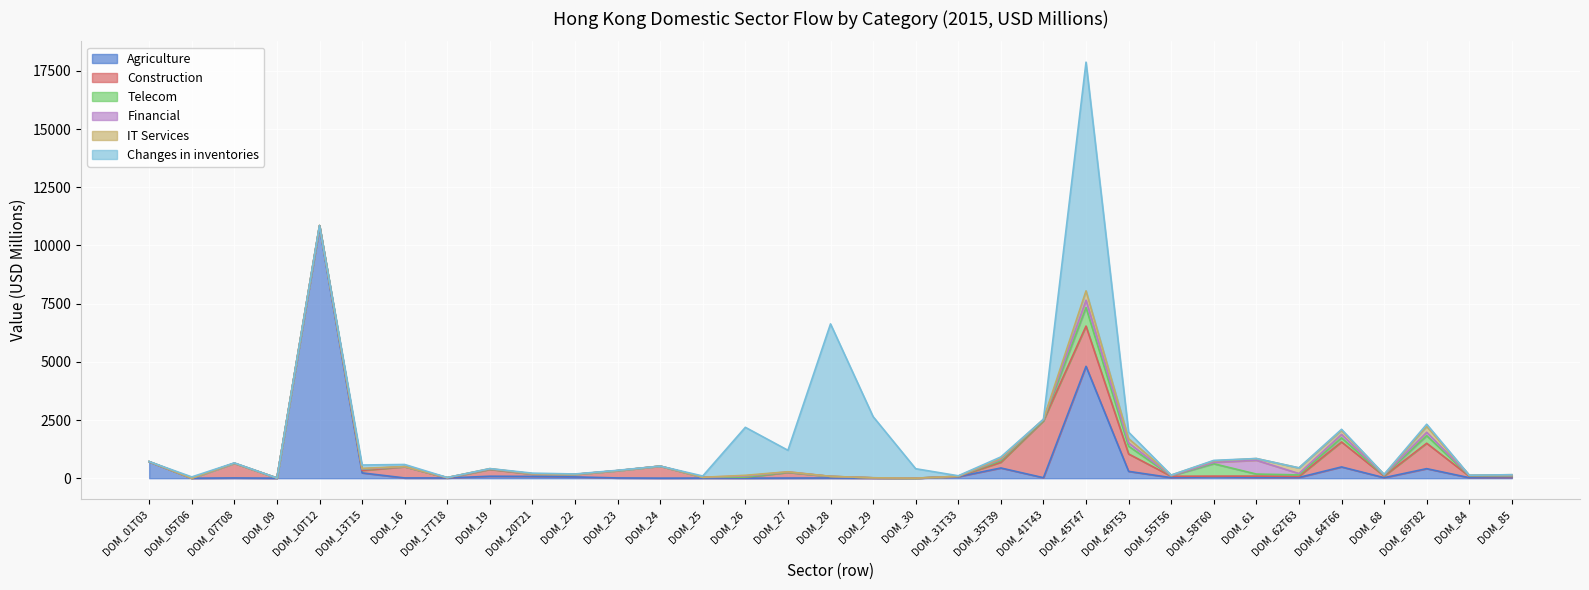

Rank the categories by IT Services value from lowest to highest.

DOM_01T03, DOM_05T06, DOM_09, DOM_30, DOM_07T08, DOM_24, DOM_23, DOM_25, DOM_29, DOM_16, DOM_17T18, DOM_20T21, DOM_22, DOM_31T33, DOM_28, DOM_10T12, DOM_27, DOM_41T43, DOM_19, DOM_84, DOM_68, DOM_13T15, DOM_55T56, DOM_26, DOM_85, DOM_35T39, DOM_58T60, DOM_61, DOM_64T66, DOM_49T53, DOM_62T63, DOM_69T82, DOM_45T47